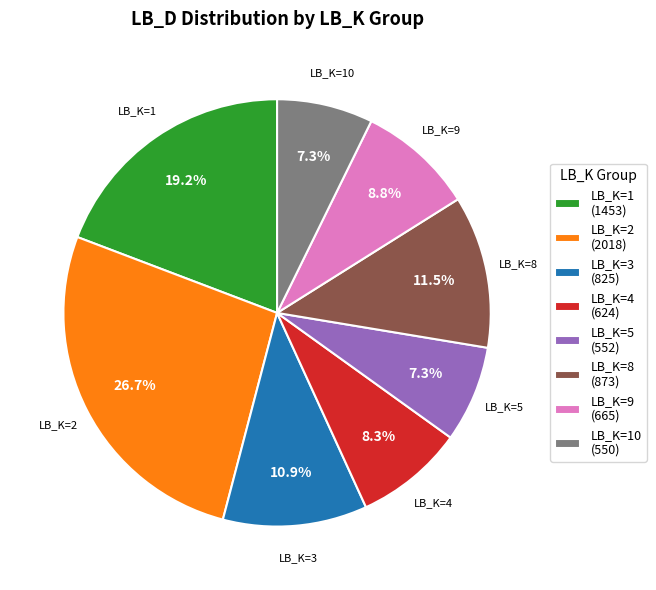

What is the total percentage of LB_K=1 (1453) and LB_K=10 (550)?

26.5%